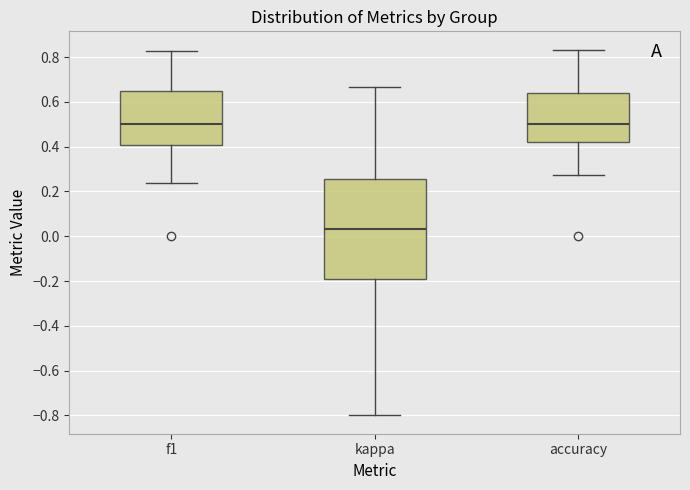

Where is the upper edge of the box for f1 on the y-axis? The values are not printed on the chart, so give them approximately, as read against the axis.

0.64